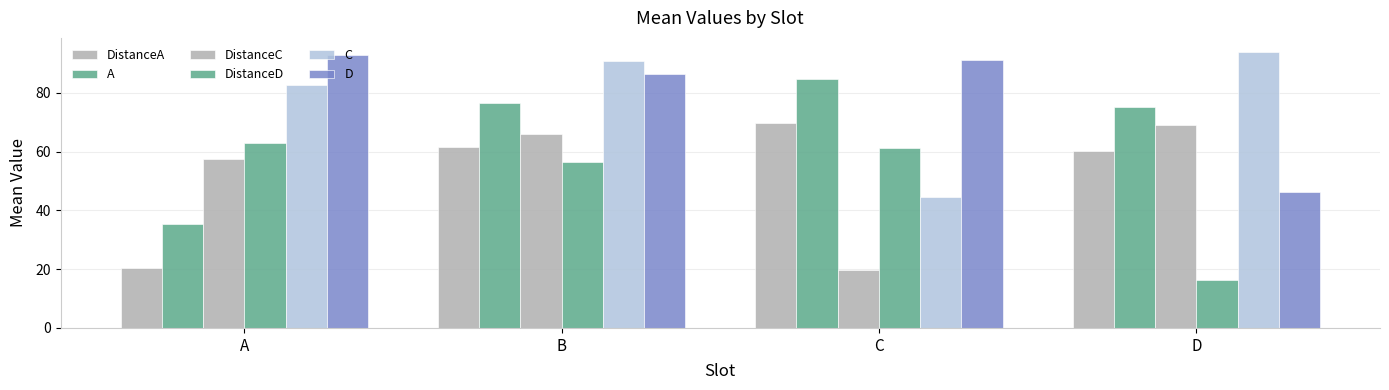

Which label corresponds to the smallest value in the chart?

D